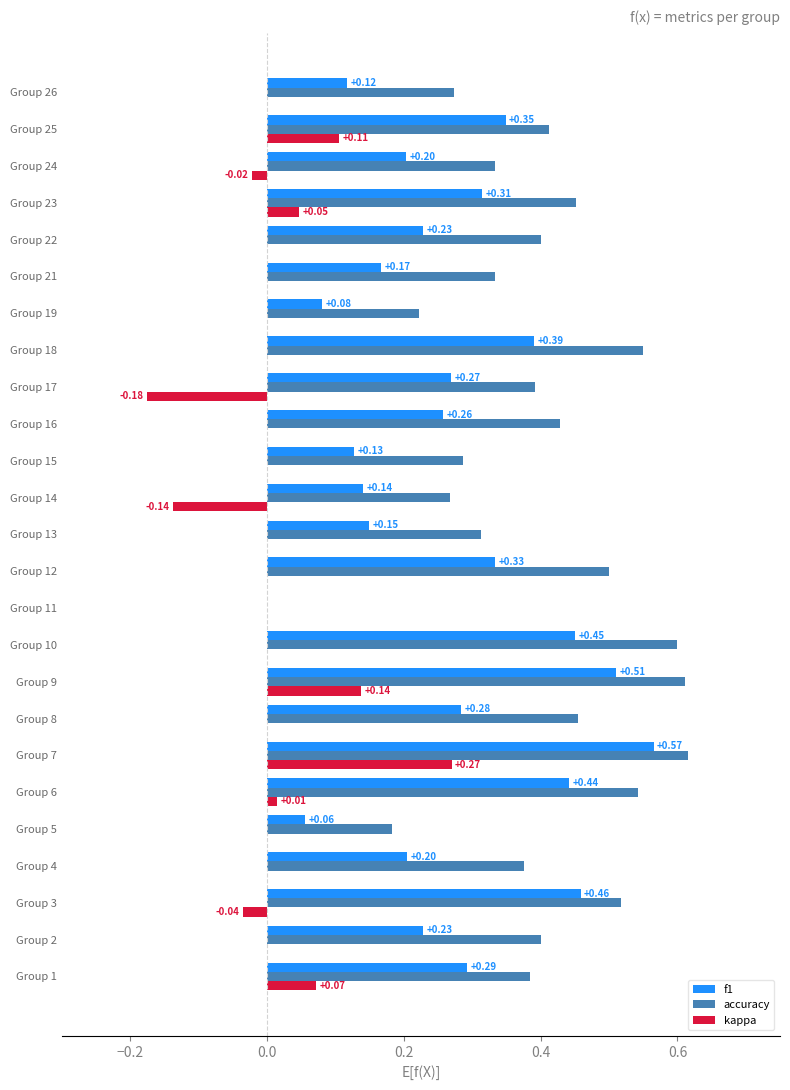

At which category is the sum across all series the highest?

Group 7